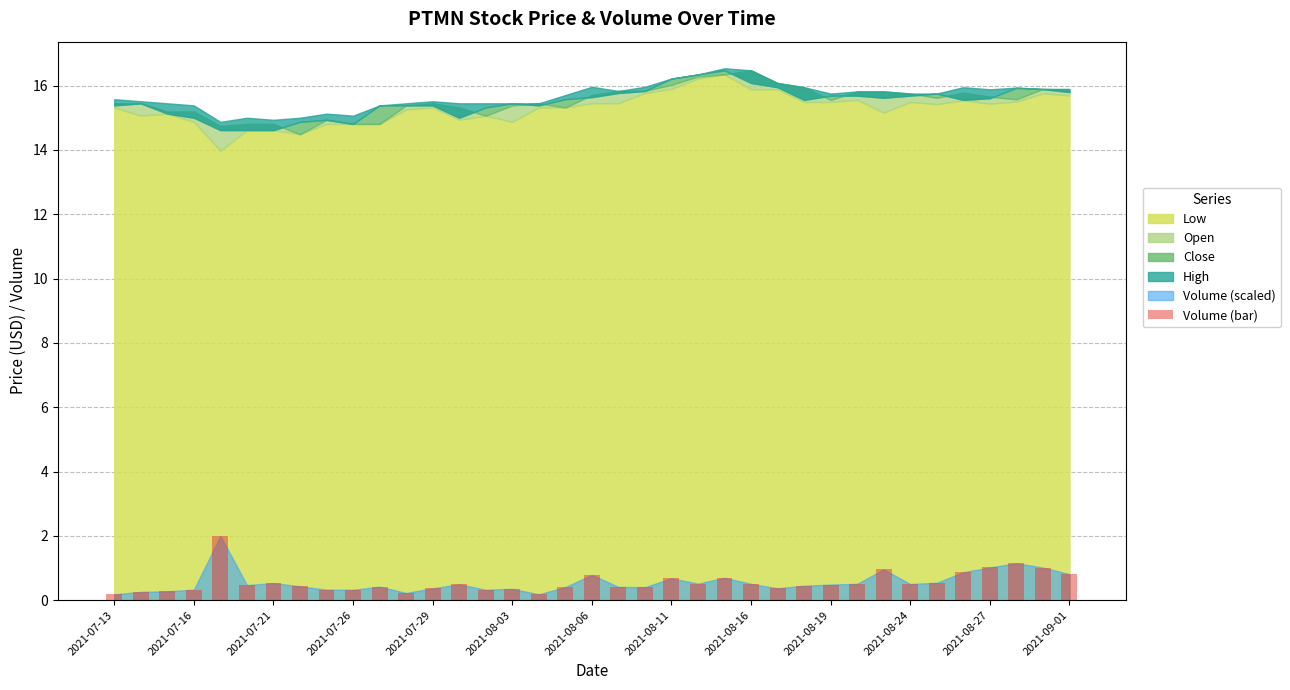

What is the average value?

0.6